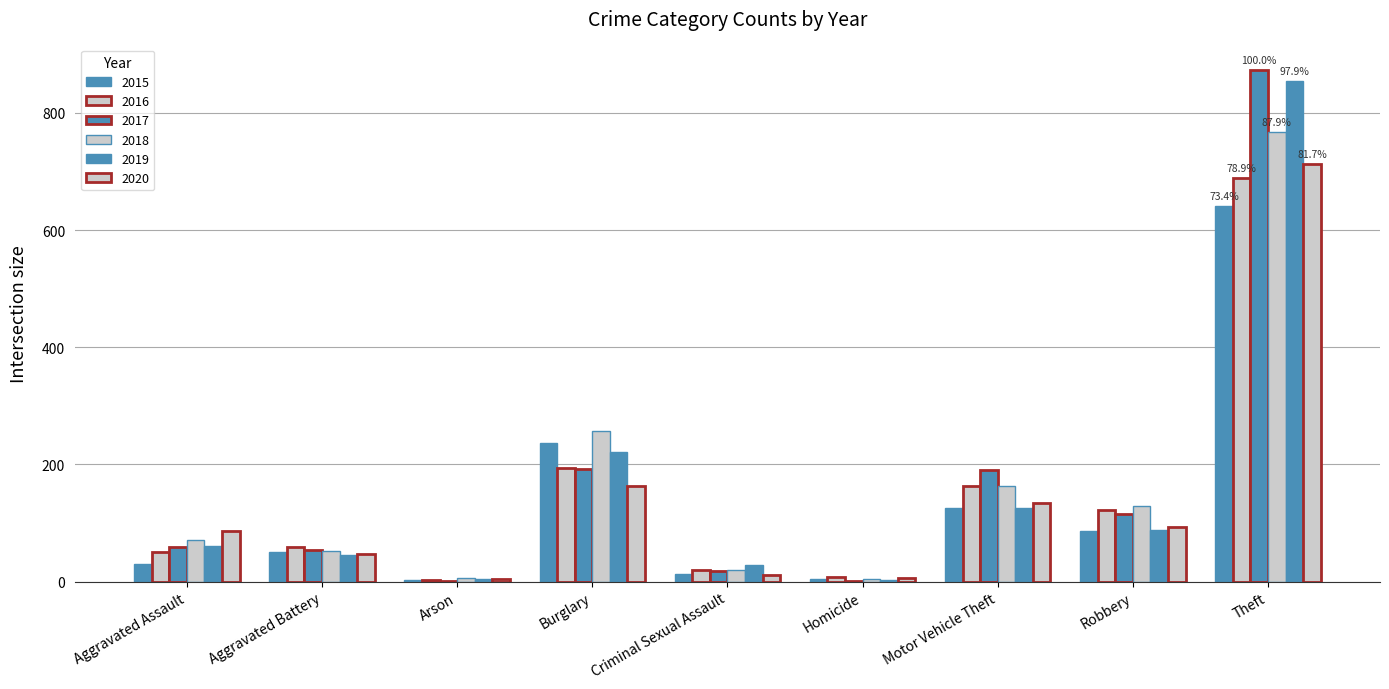

At how many categories does at least one series exceed 703?

1